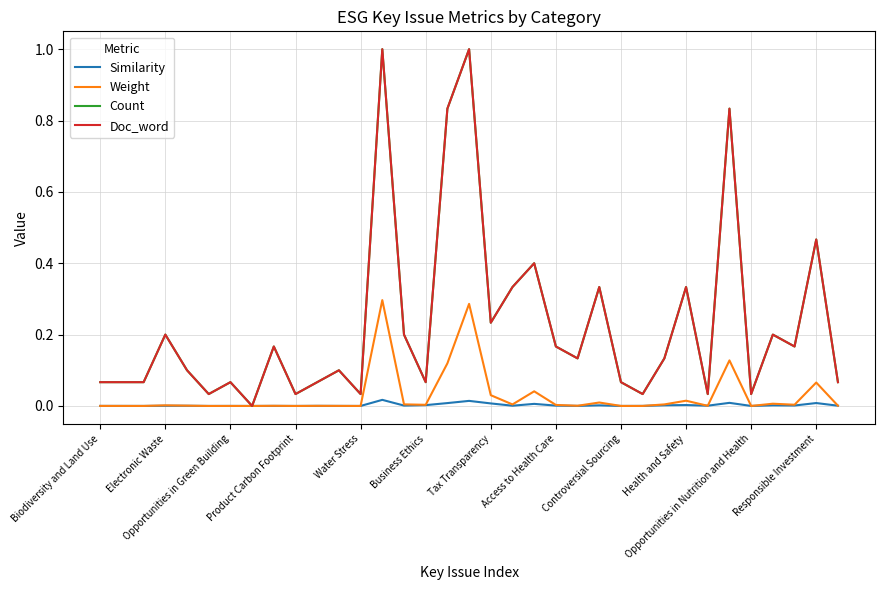

How many interior local valleys does the Similarity series have?

12